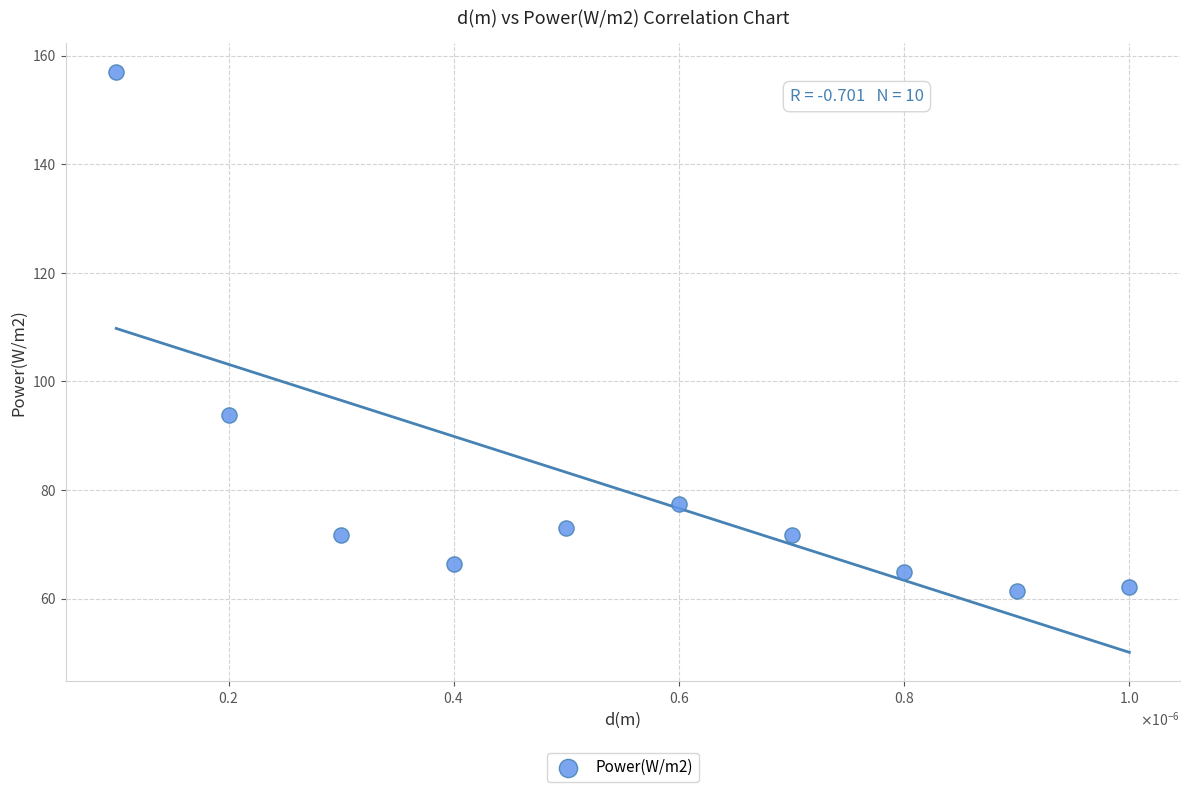

What is the range of Y values (max minus min)?

95.5